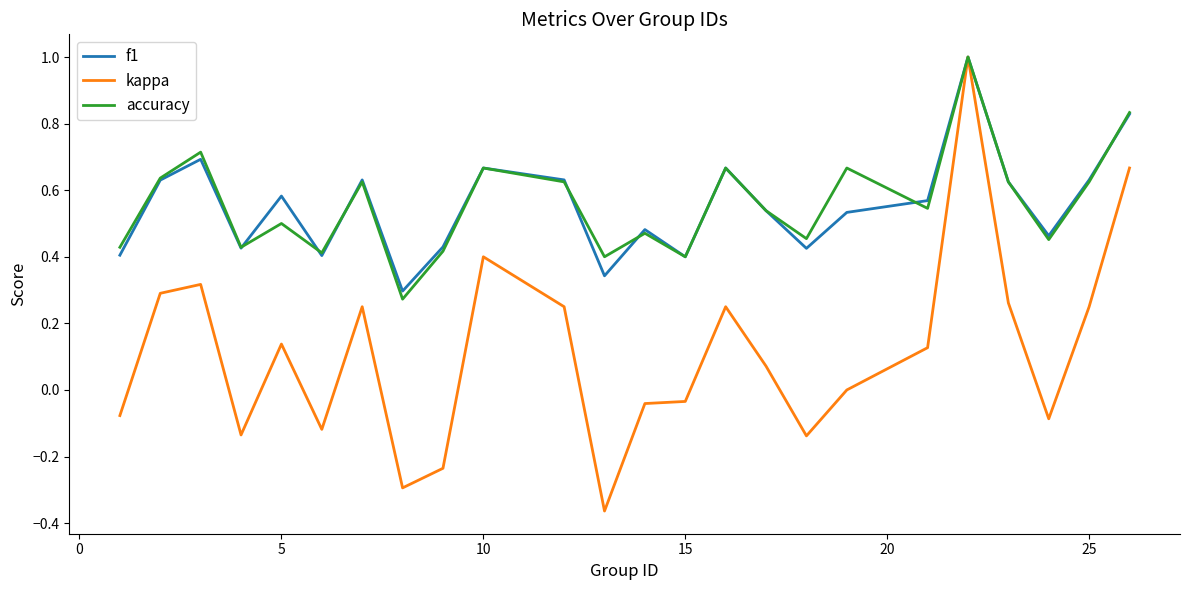

Which series has the widest spread of values?

kappa